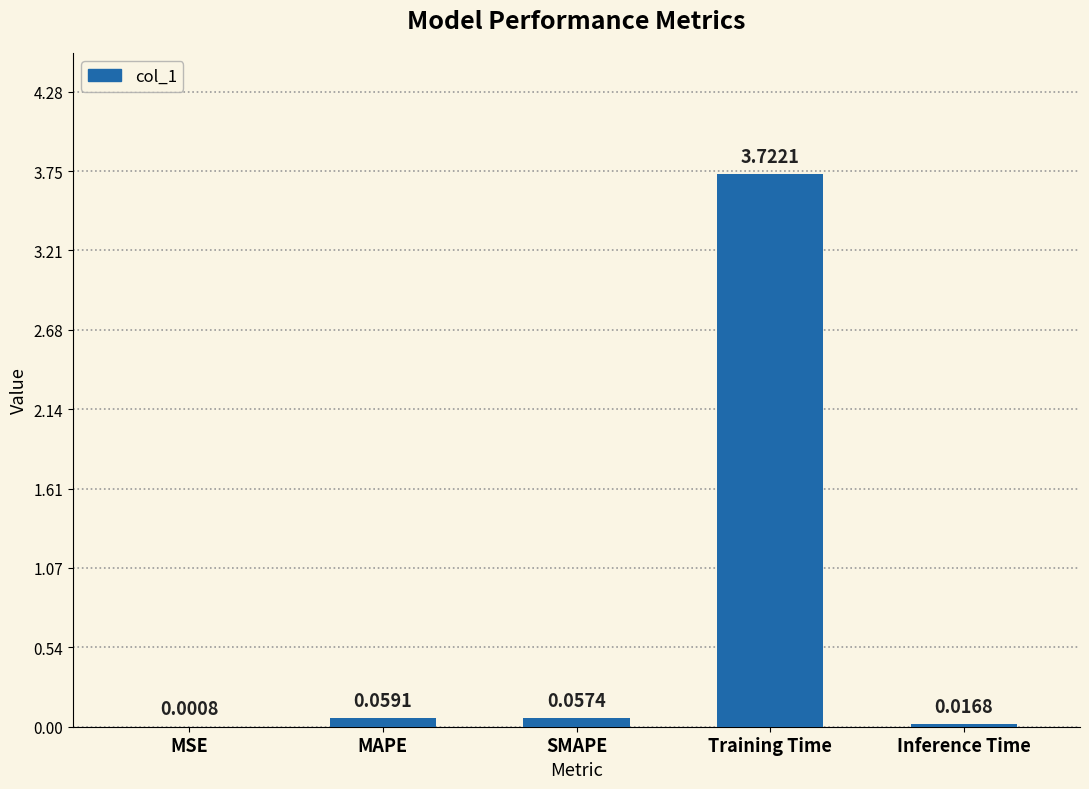

What is the change in value from MSE to MAPE?

+0.1